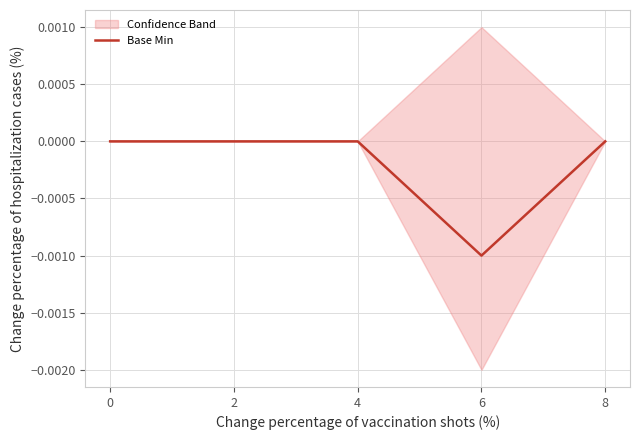

True or false: the data has more than 2 interior local peaks.

False